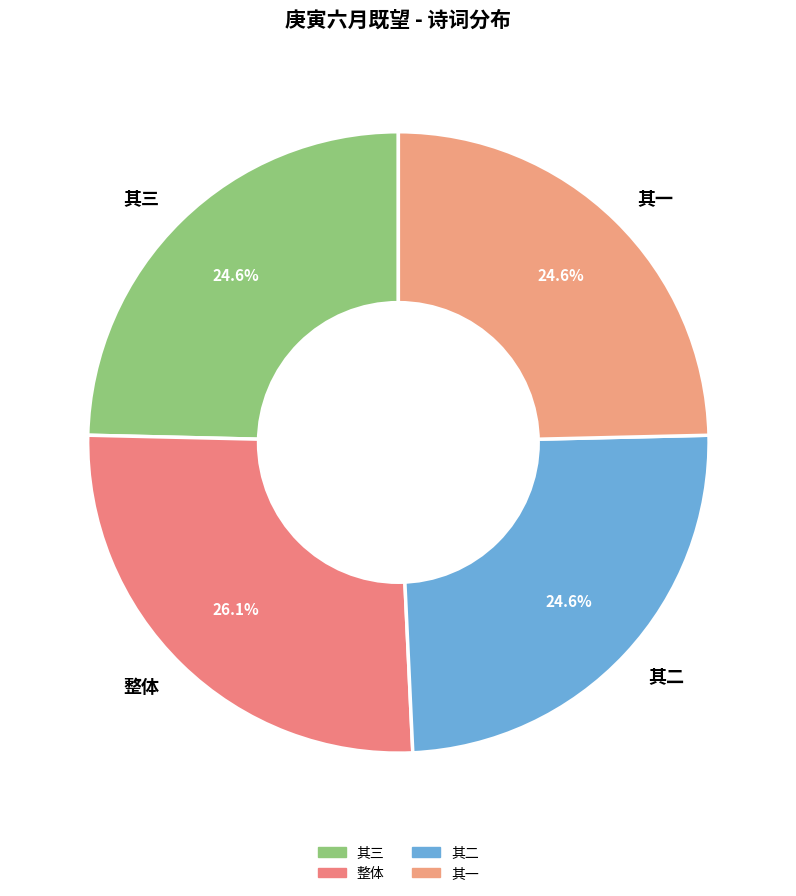

Is there any slice that represents more than half of the pie?

No